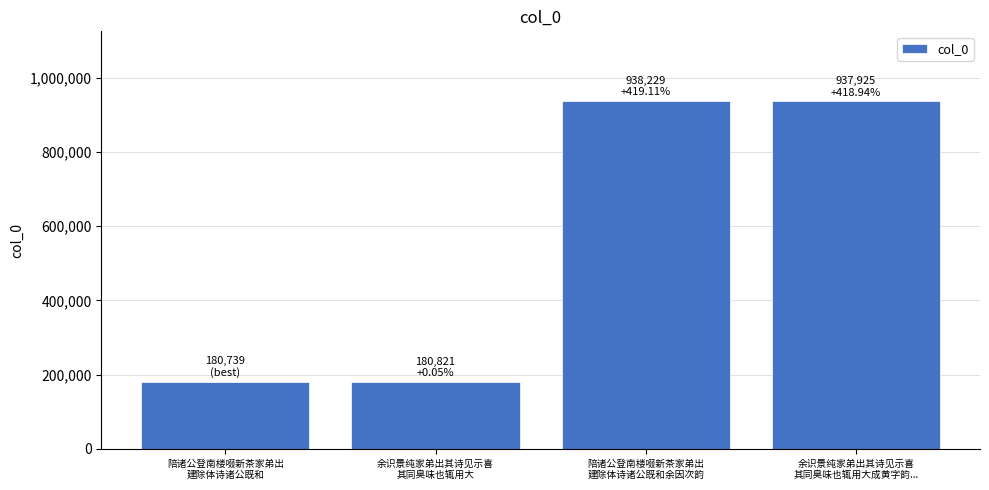

The chart shows a value of 1483401 at 余识景纯家弟出其诗见示喜
其同臭味也辄用大成黄字韵.... True or false?

False